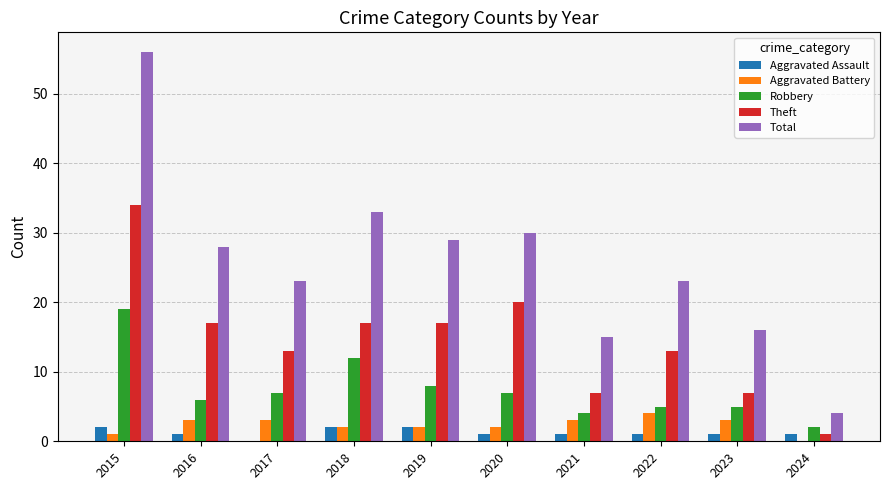

How many series are shown in this chart?

5